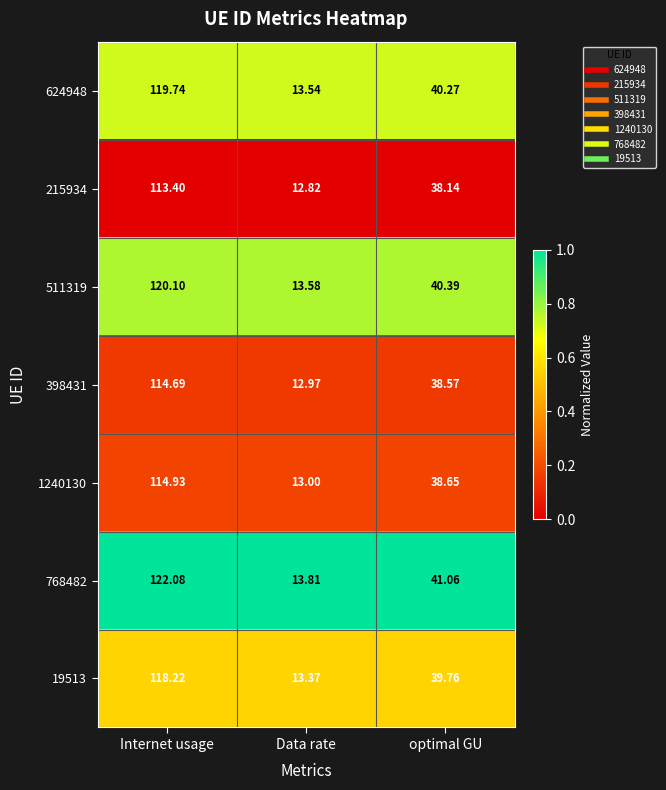

At which label is 398431 closest to 63?

optimal GU